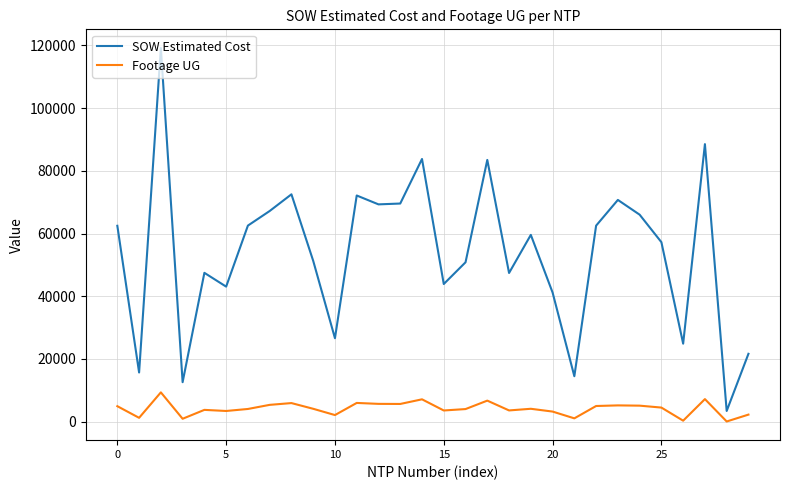

True or false: SOW Estimated Cost and Footage UG cross at least once.

False